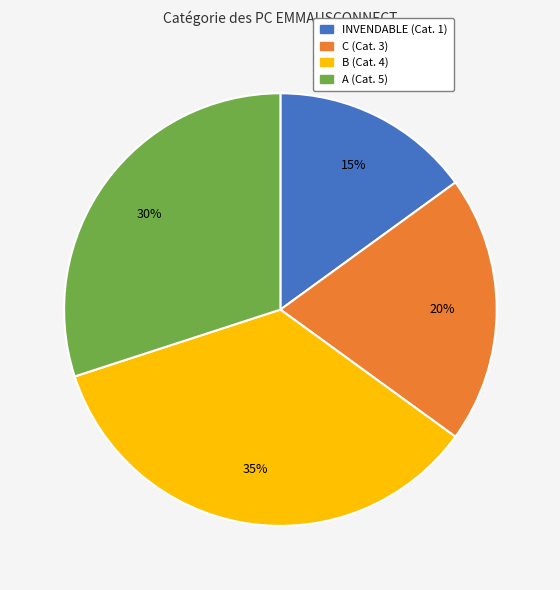

Combined, do B and A account for over 50%?

Yes